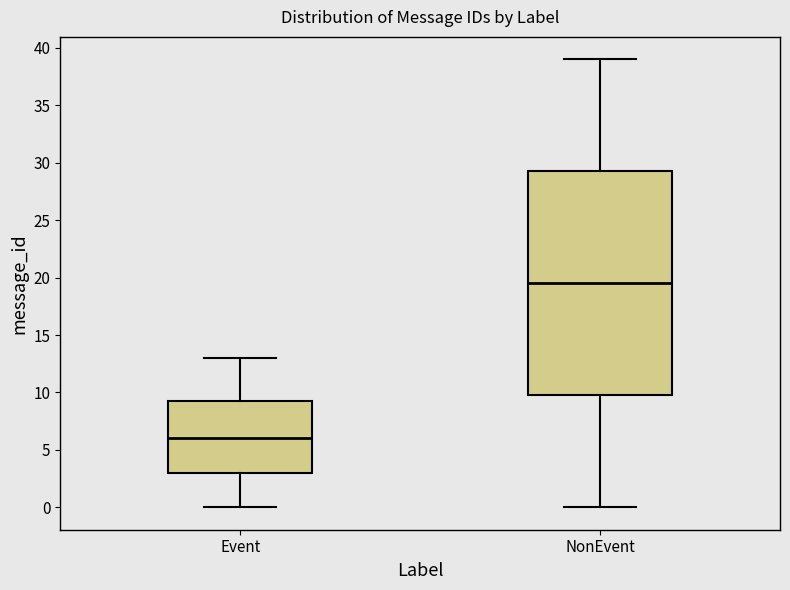

Reading left to right, transcribe this box plot: for each box, give where its median line is, the range the box spans, and where its two whiskers end, as read against the y-axis. The values are not printed on the chart, so give them approximately, as read against the axis.

Event: median 6.0, box 3.0 to 9.5, whiskers 0.0 to 13.0
NonEvent: median 19.5, box 10.0 to 29.5, whiskers 0.0 to 39.0